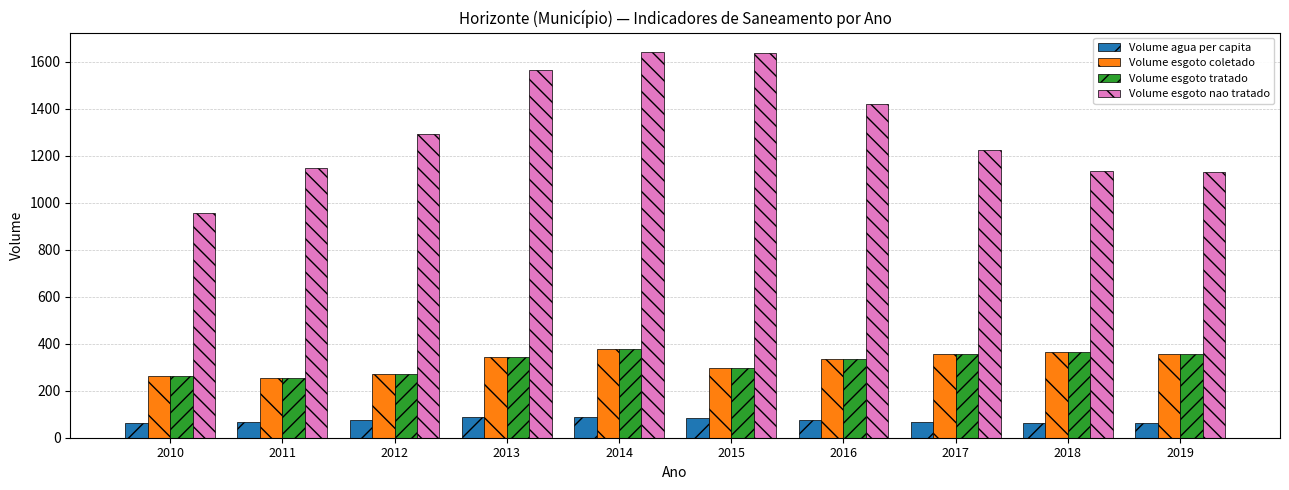

At which category is the sum across all series the highest?

2014